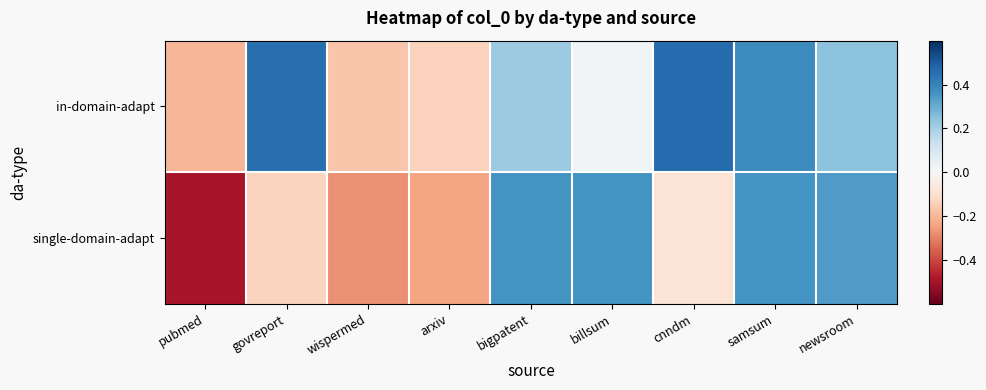

Rank the series by their maximum value, from lowest to highest.

single-domain-adapt, in-domain-adapt